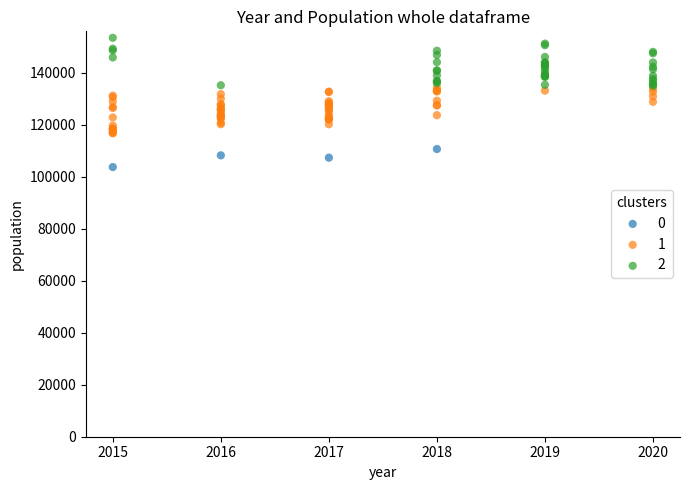

Which series reaches the minimum Y coordinate?

0